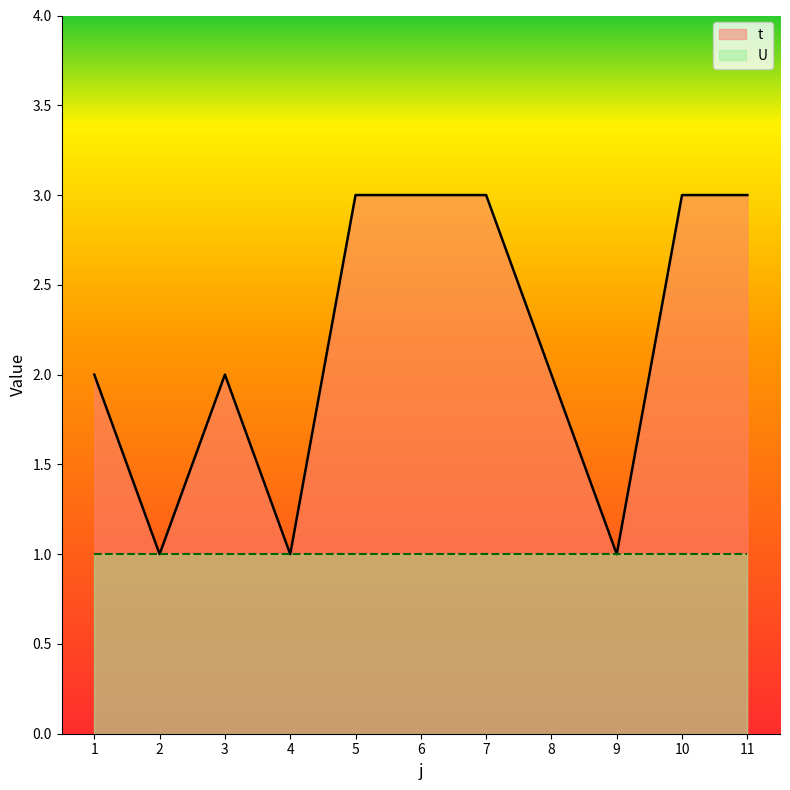

What is the smallest value displayed?

1